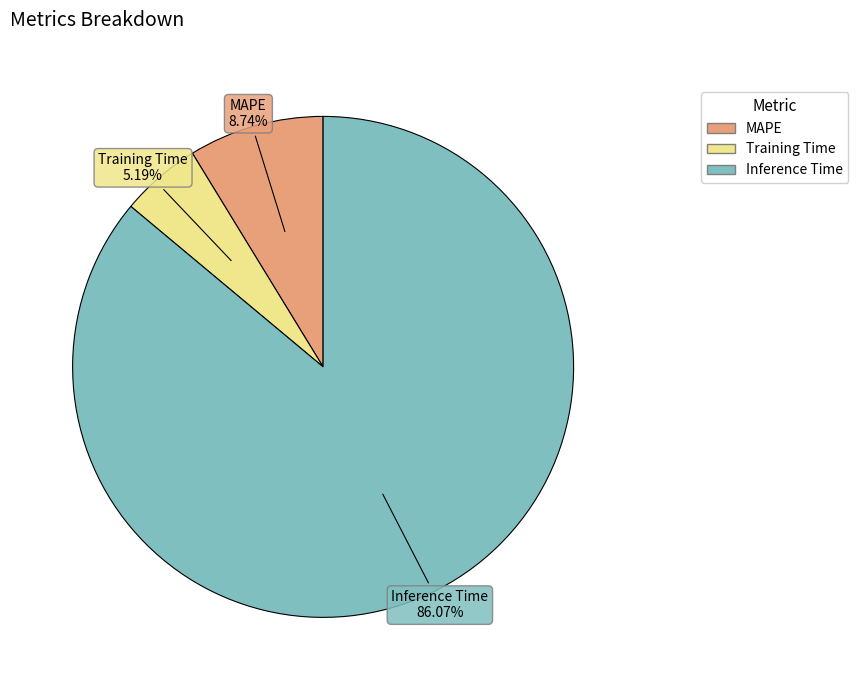

To the nearest percent, what is the combined percentage of Training Time and MAPE?

14%